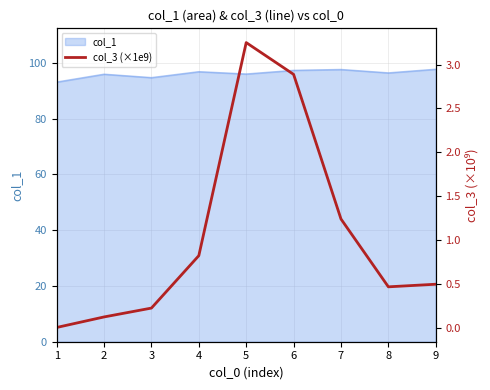

What is the approximate value at 4?

0.8